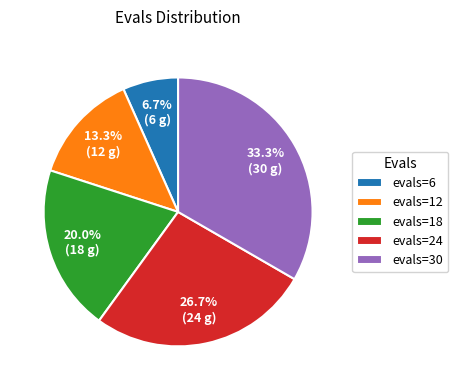

Rank the categories by value from lowest to highest.

evals=6, evals=12, evals=18, evals=24, evals=30